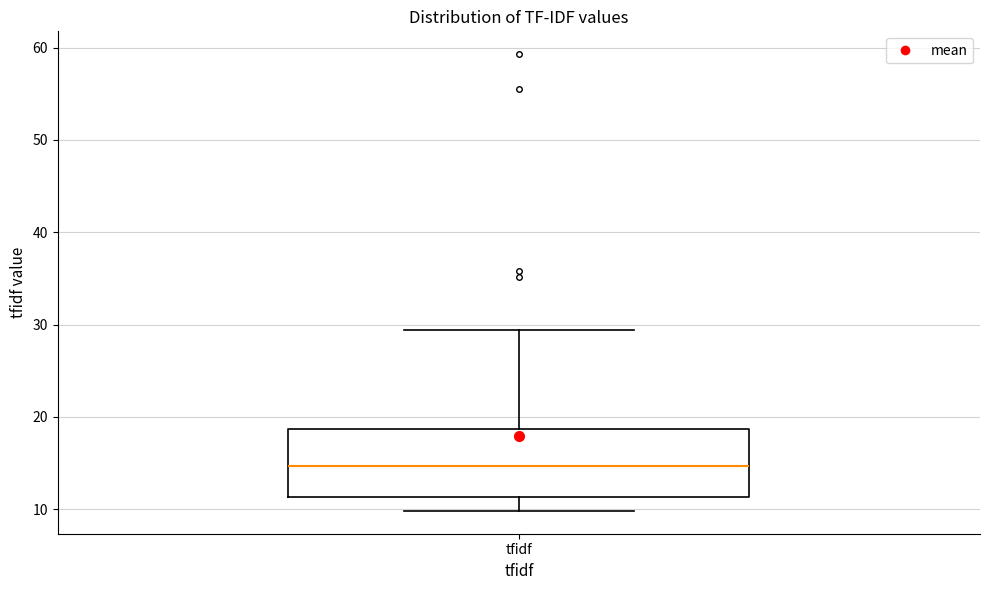

Transcribe this box plot: give where the median line is, the range the box spans, and where the two whiskers end, as read against the y-axis. The values are not printed on the chart, so give them approximately, as read against the axis.

median 15, box 11 to 19, whiskers 10 to 29